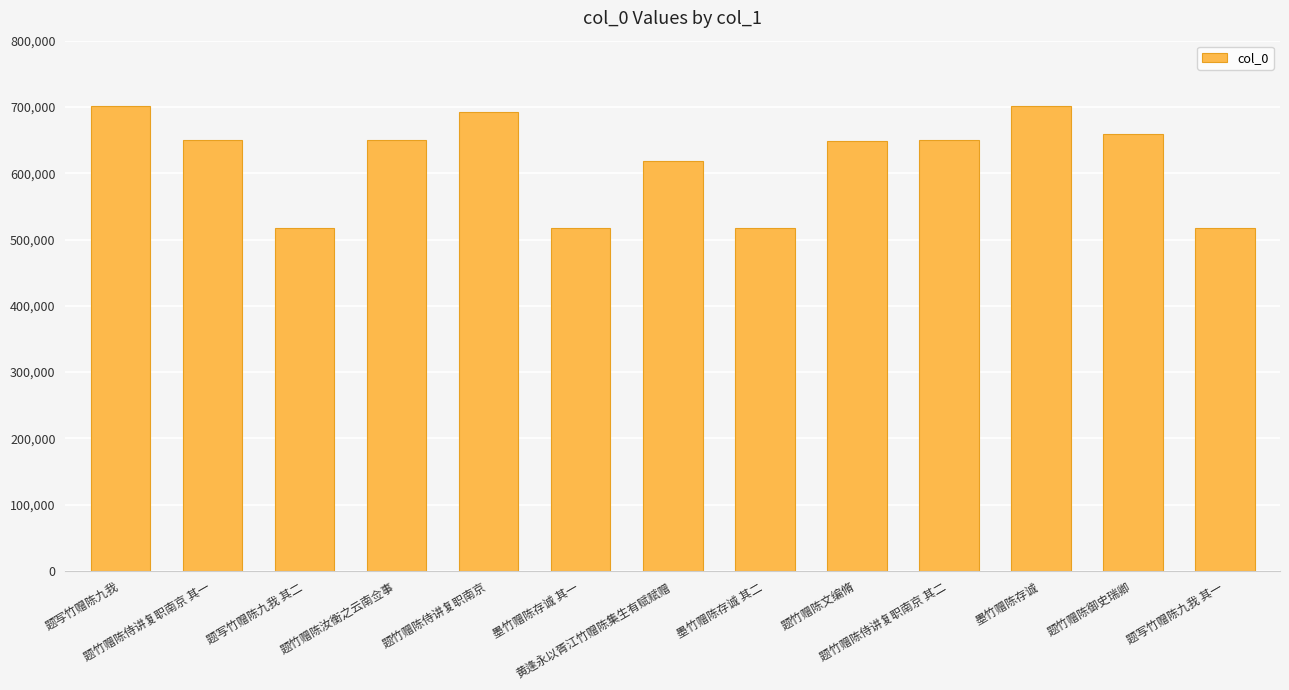

Is it true that the value at 题竹赠陈侍讲复职南京 其一 is 649927?

True